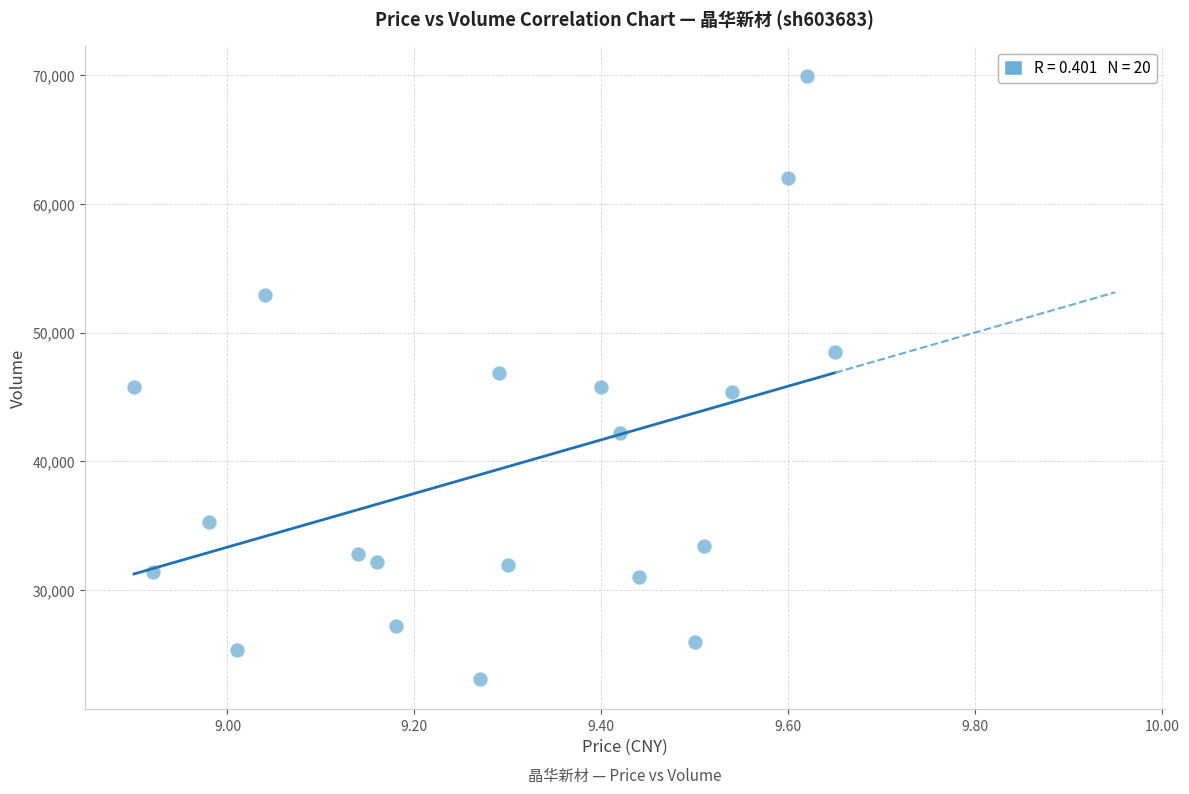

What is the range of Y values (max minus min)?

46882